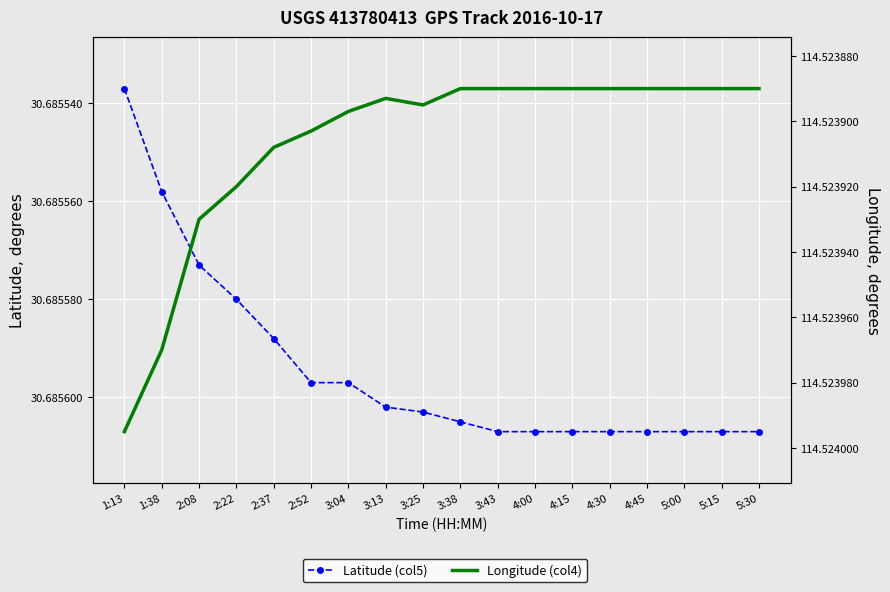

How many lines are shown in the chart?

2